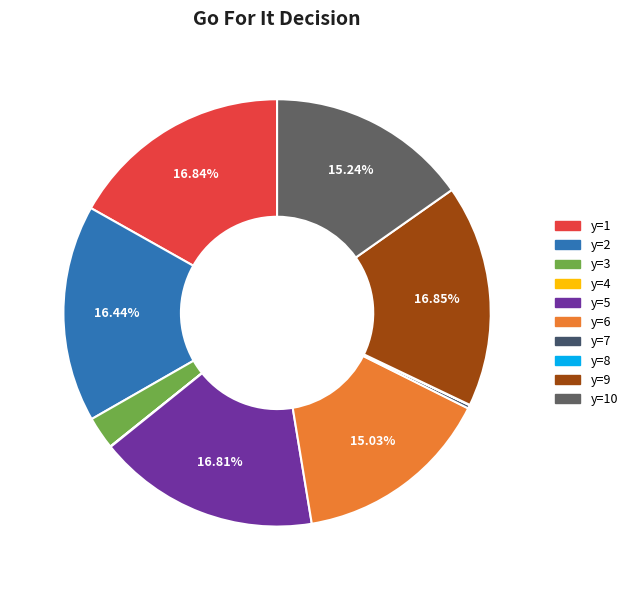

Is there a majority slice in this chart?

No